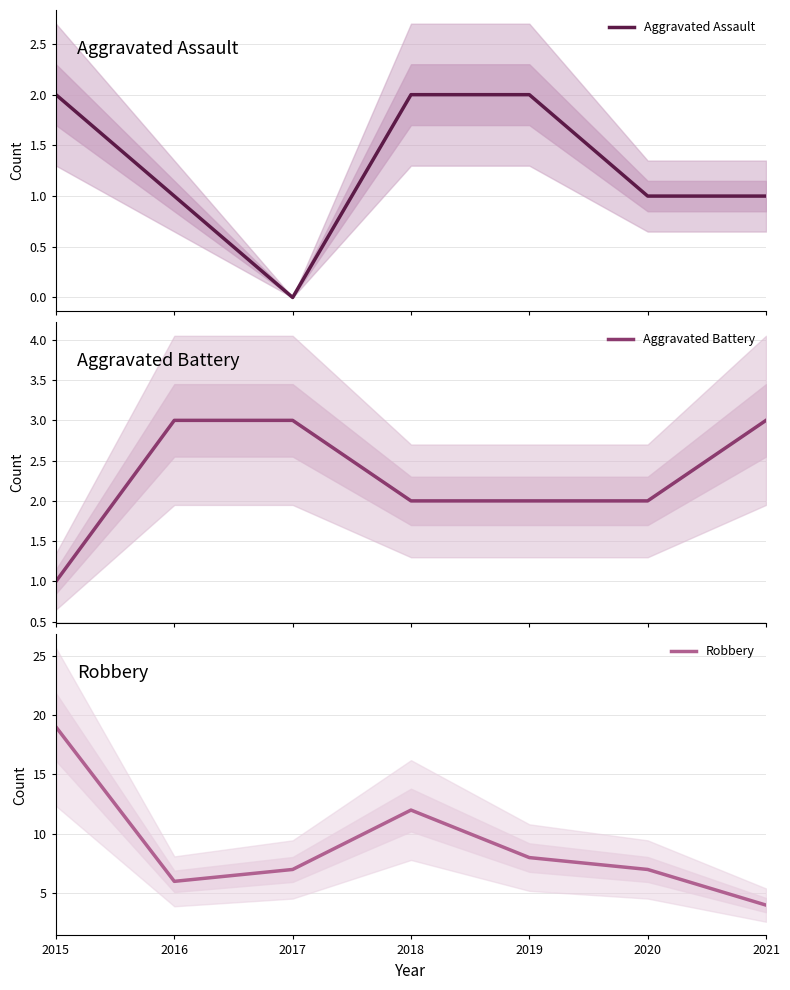

Reading left to right, list all the values displayed in this chart.

Aggravated Assault: 2015=2	2016=1	2017=0	2018=2	2019=2	2020=1	2021=1
Aggravated Battery: 2015=1	2016=3	2017=3	2018=2	2019=2	2020=2	2021=3
Robbery: 2015=19	2016=6	2017=7	2018=12	2019=8	2020=7	2021=4